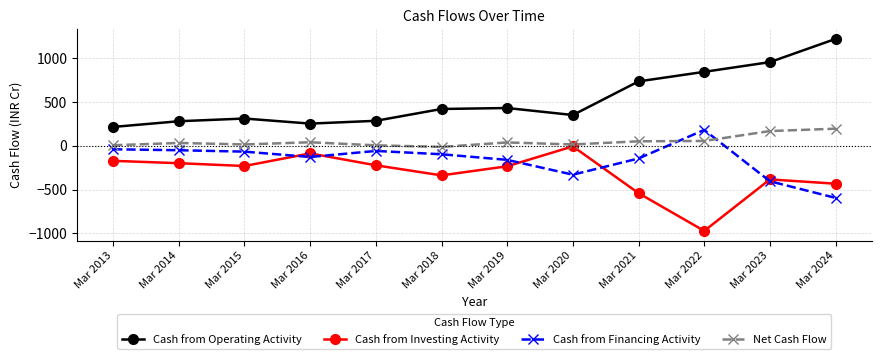

What is the total value across all series at Mar 2013?

13